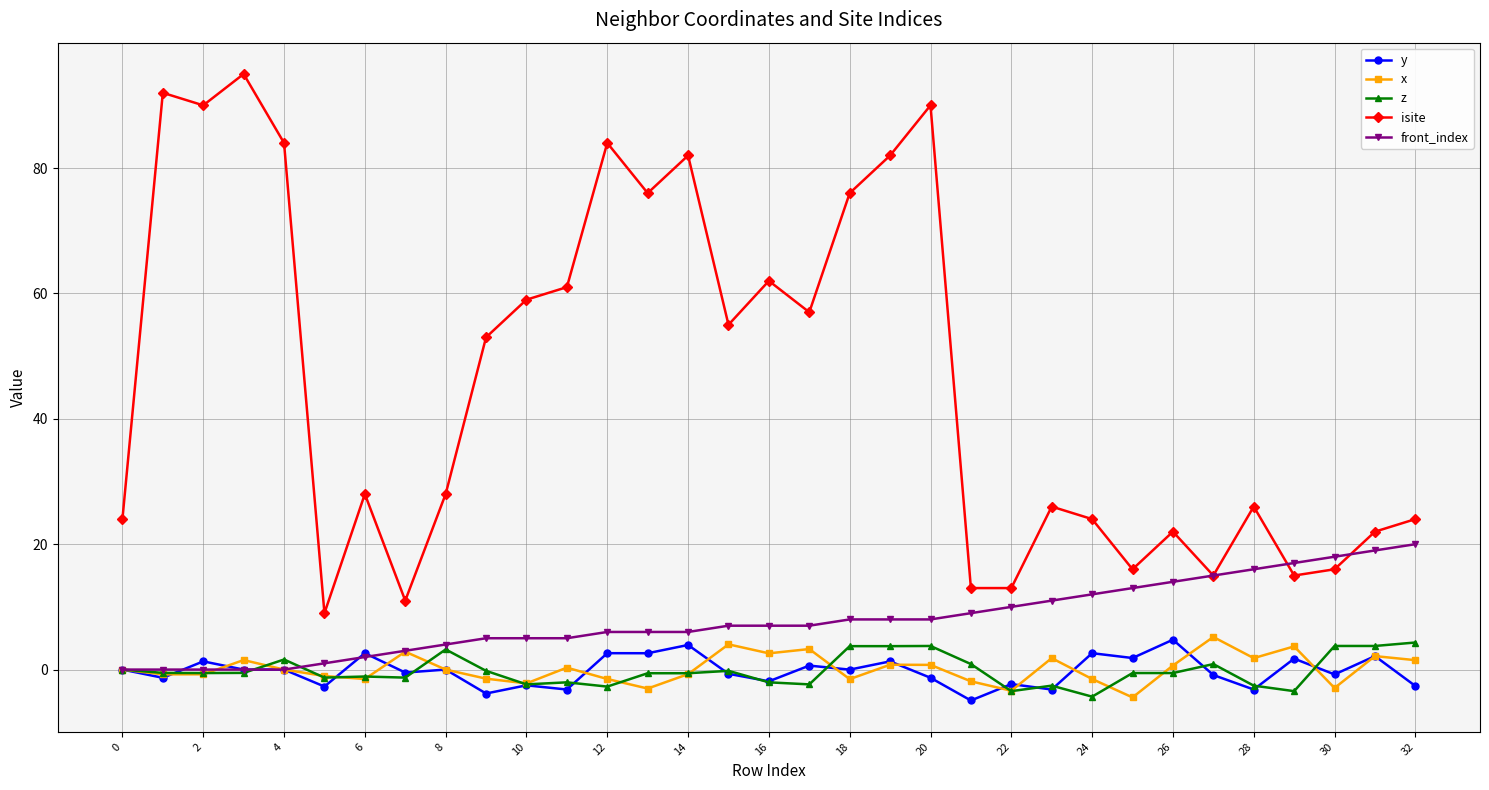

Which series has the largest range (max minus min)?

isite